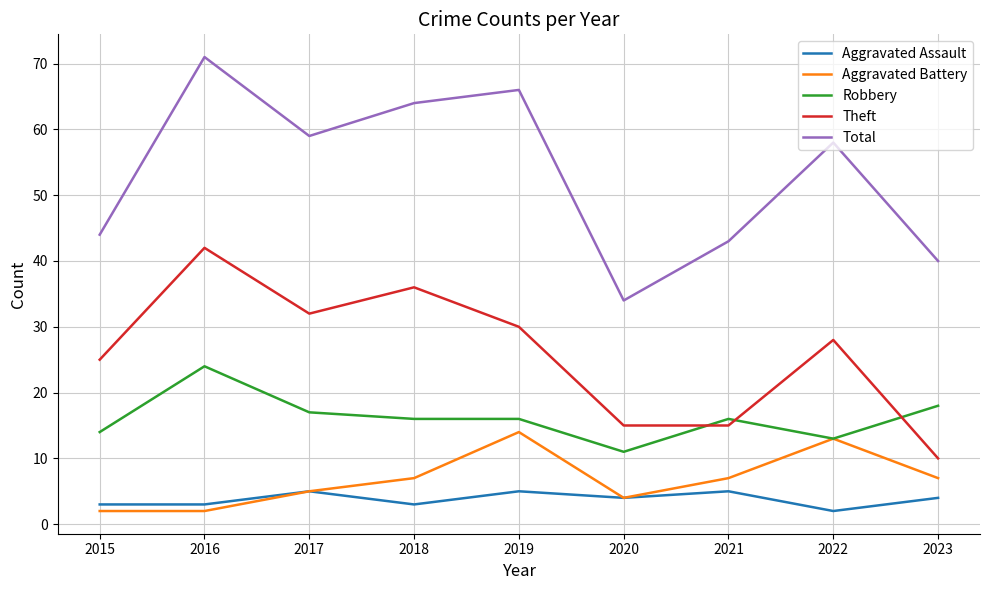

True or false: Theft and Aggravated Assault cross at least once.

False